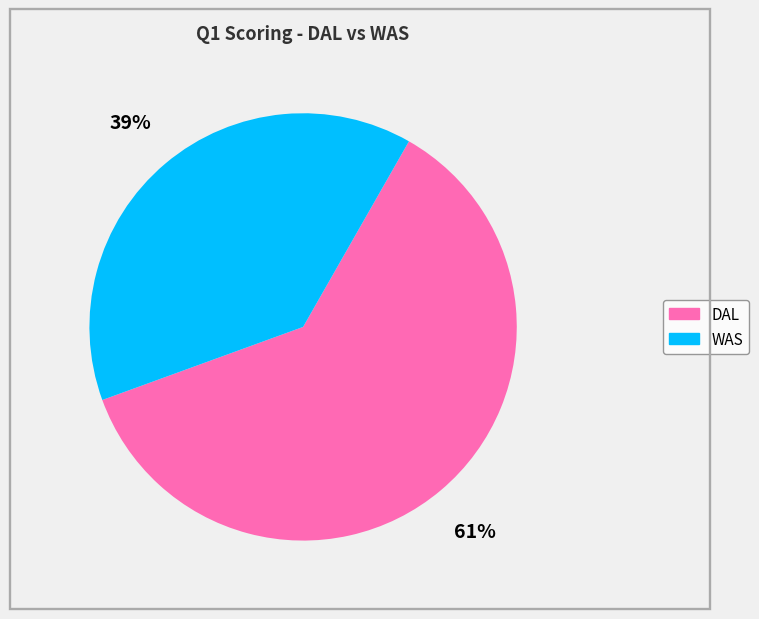

How many slices are in this pie chart?

2